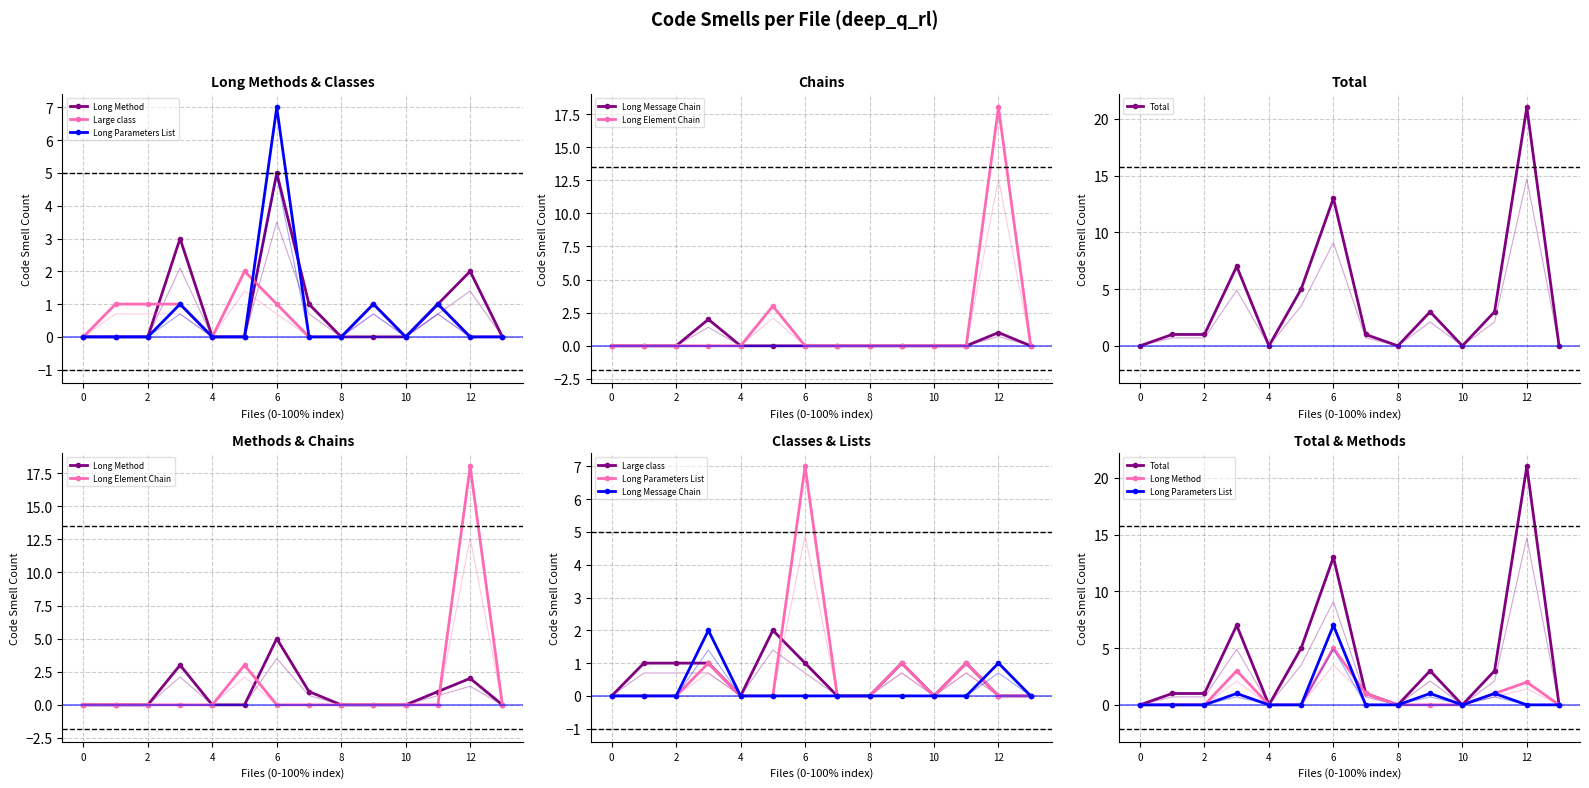

Is the value of Long Message Chain at 8 greater than the value of Long Element Chain at 12?

No